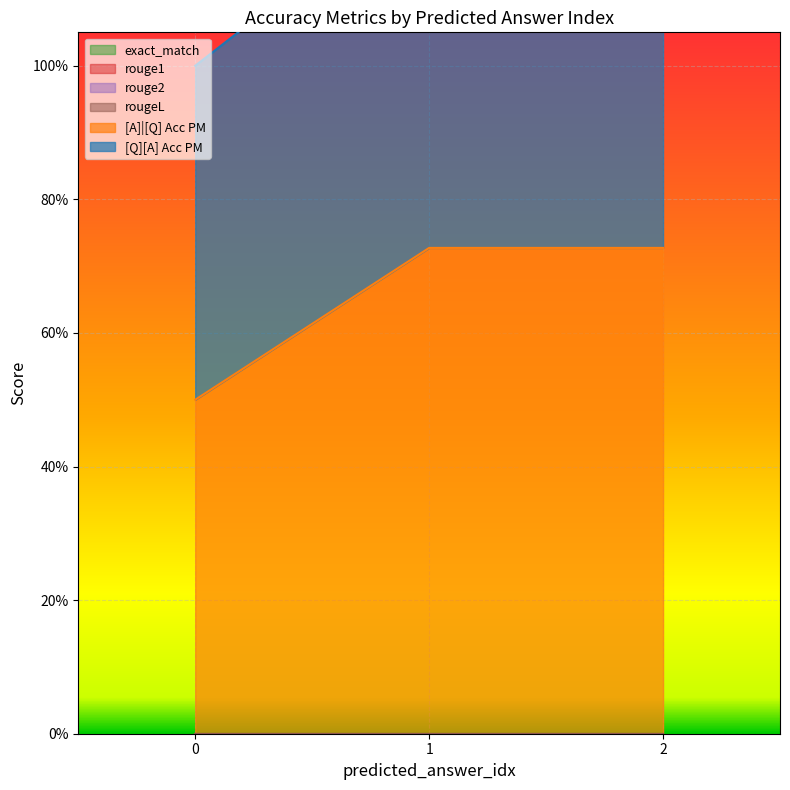

List the labels in order of rouge1 value, largest first.

0, 0, 0